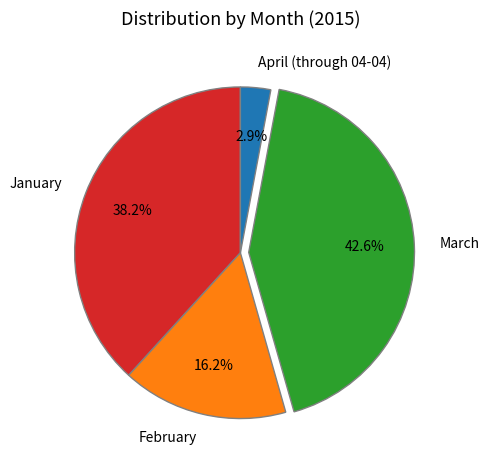

Is there any slice that represents more than half of the pie?

No